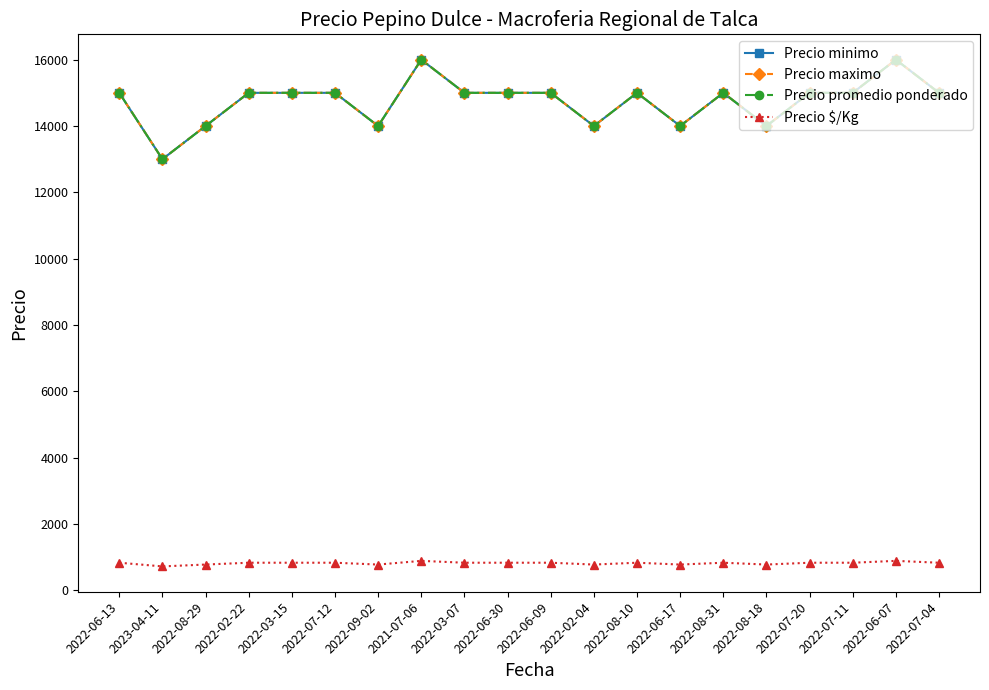

What is the label of the 8th point from the right?

2022-08-10